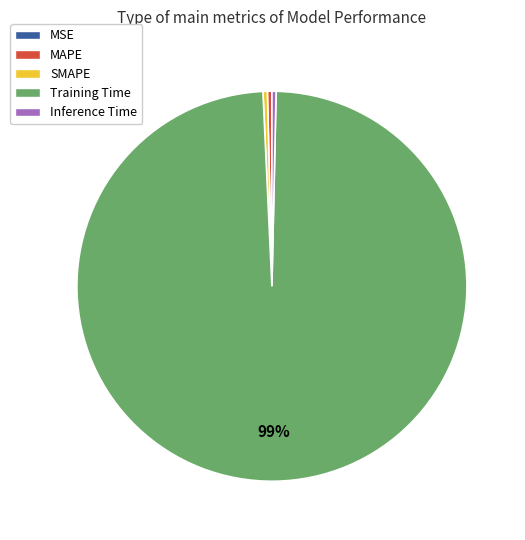

To the nearest percent, what is the average slice percentage?

20%